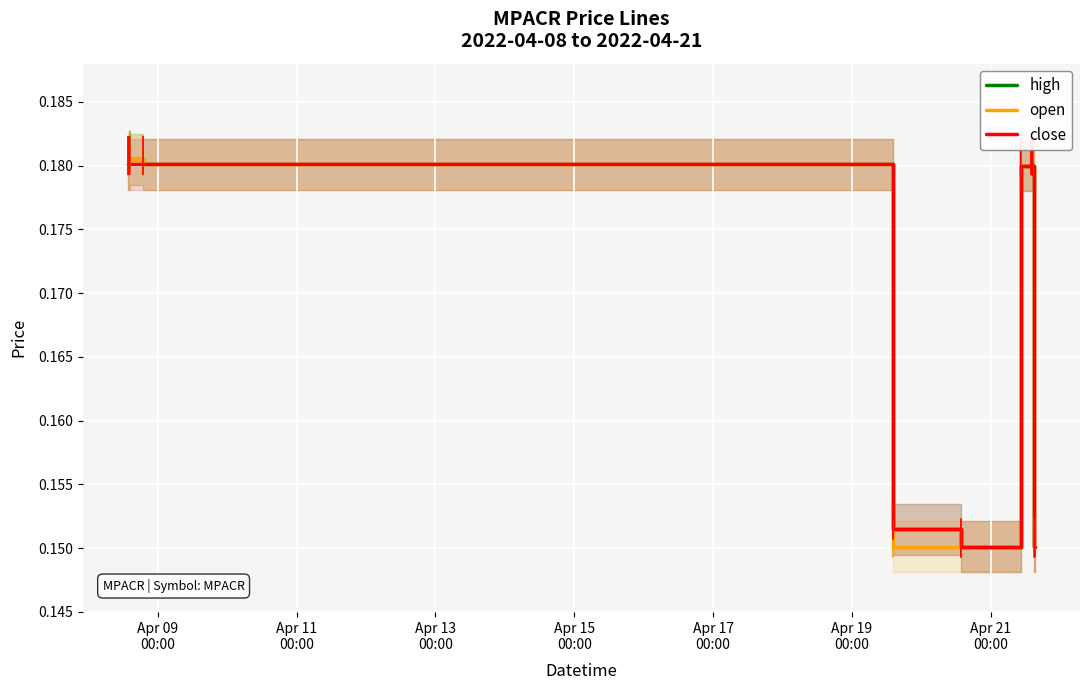

What are all the series names shown in the legend?

high, open, close